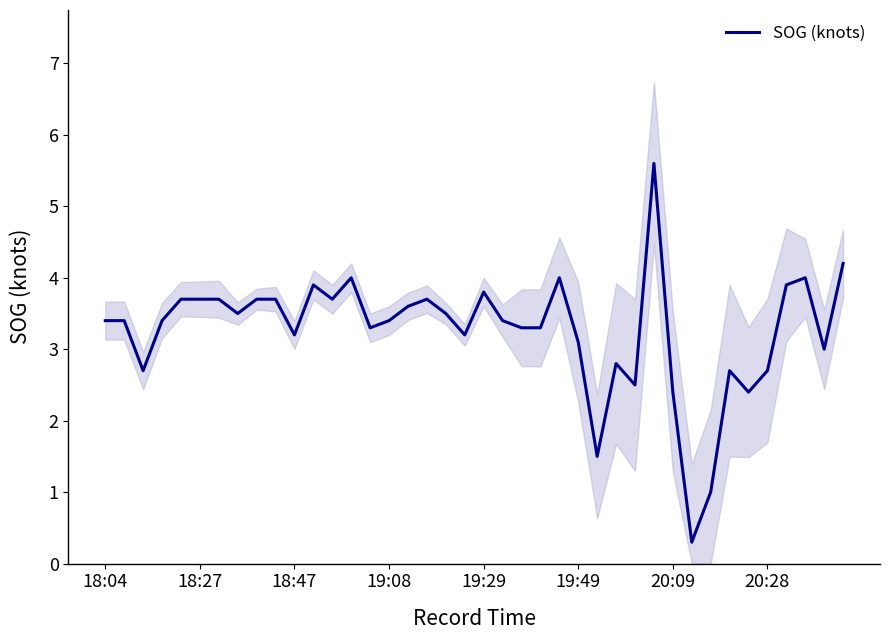

What is the ratio of the value at 36 to the value at 32?

3.9